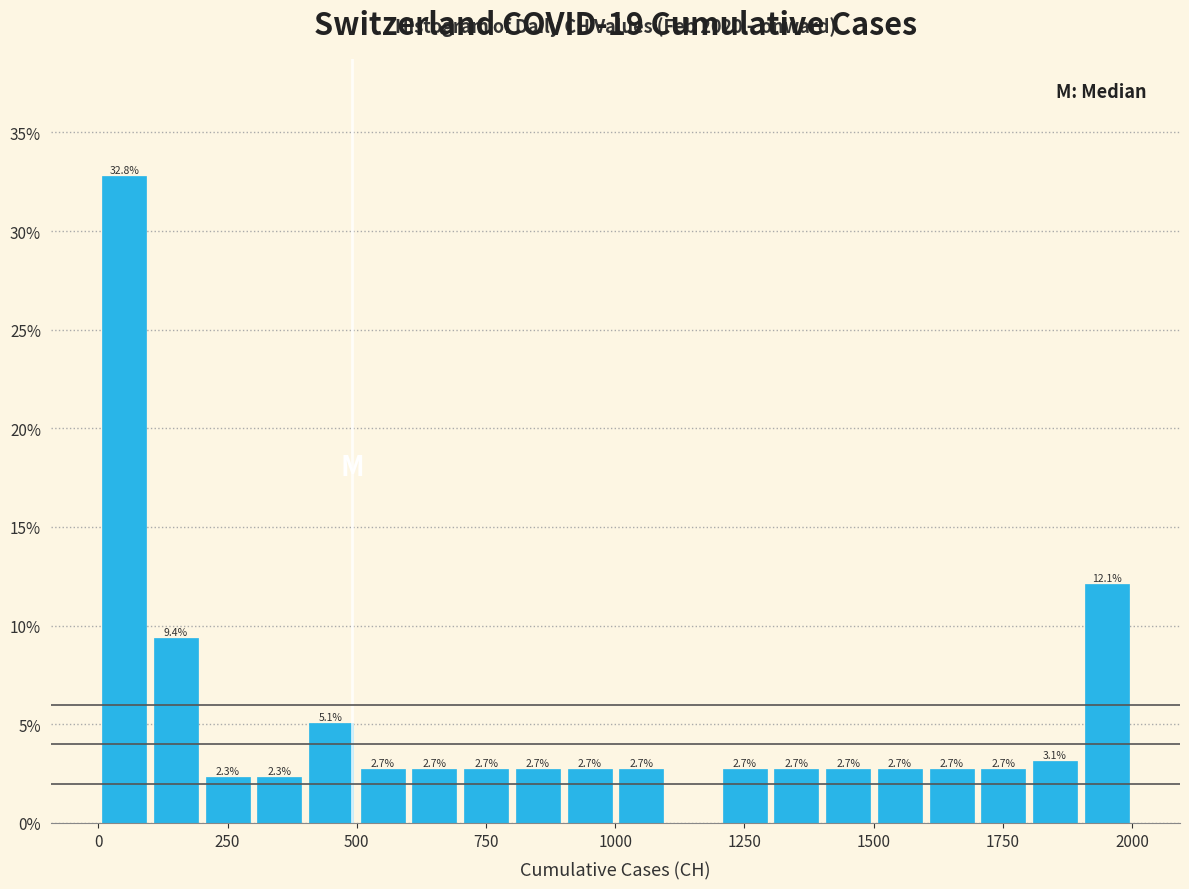

Read against the x-axis, roughly where is the centre of the tallest bar?

50